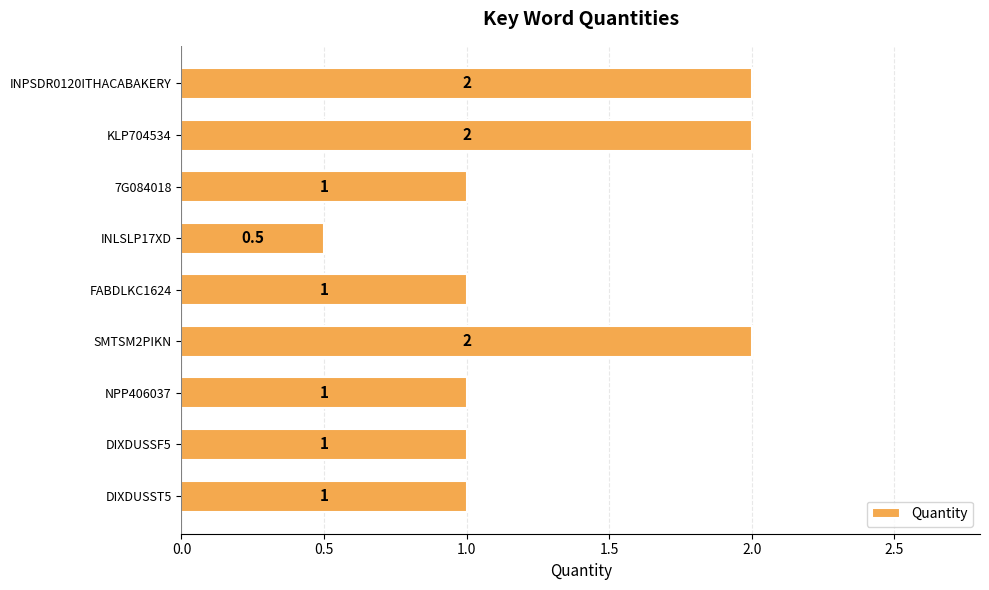

The value at 7G084018 is 1.0. True or false?

True